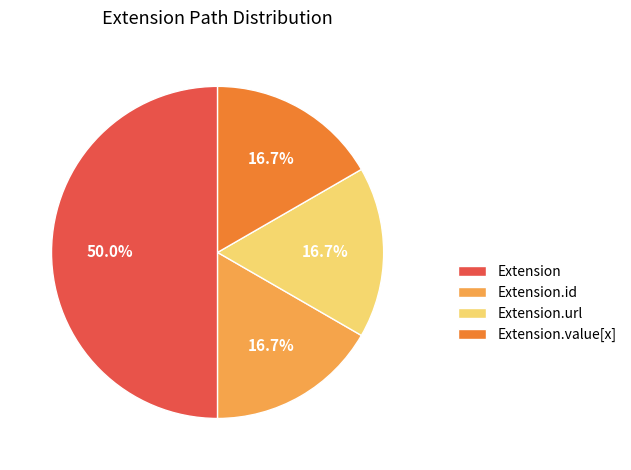

Do Extension.id and Extension.url together represent more than half of the pie?

No